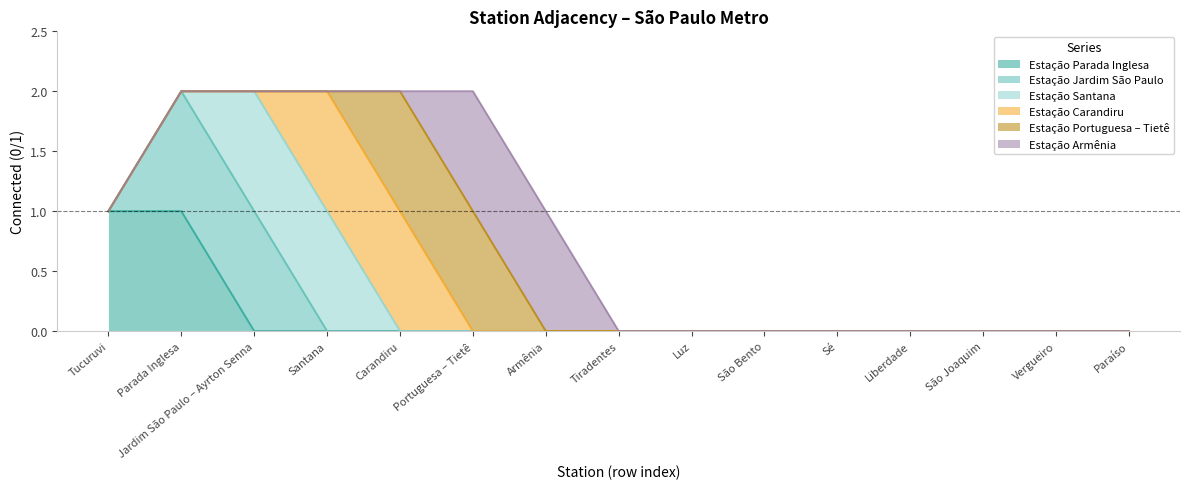

At which category is the sum across all series the highest?

Estação Parada Inglesa